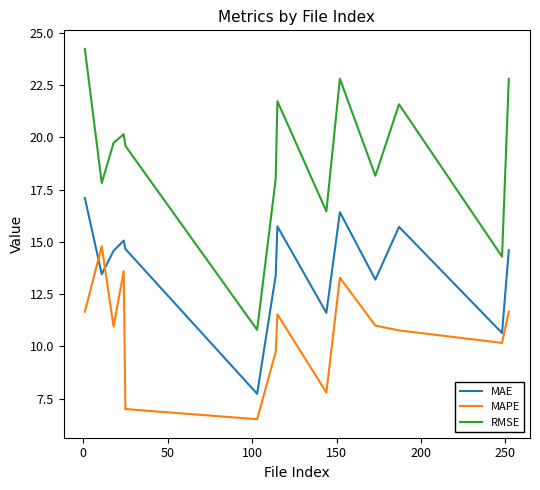

True or false: MAPE has more than 1 points higher than both neighbors.

True